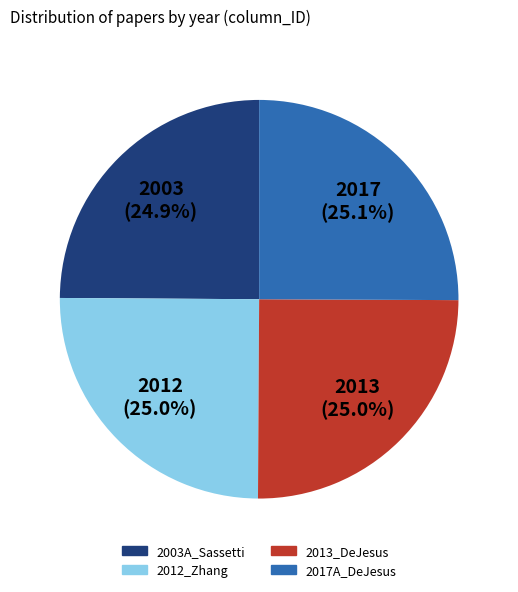

Is 2012_Zhang the majority of the pie?

No